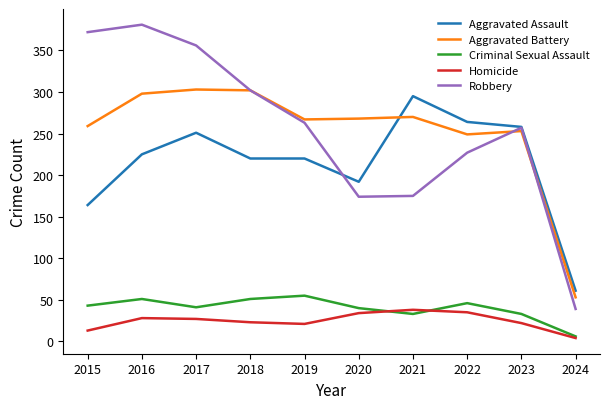

What value does the Robbery series have at 2019?

263